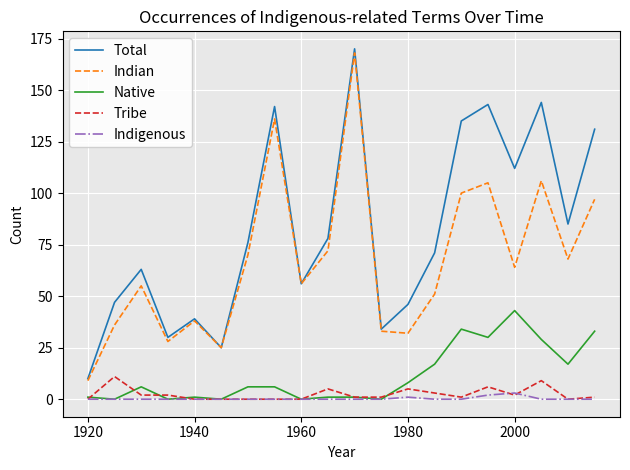

True or false: Tribe and Indian cross at least once.

False